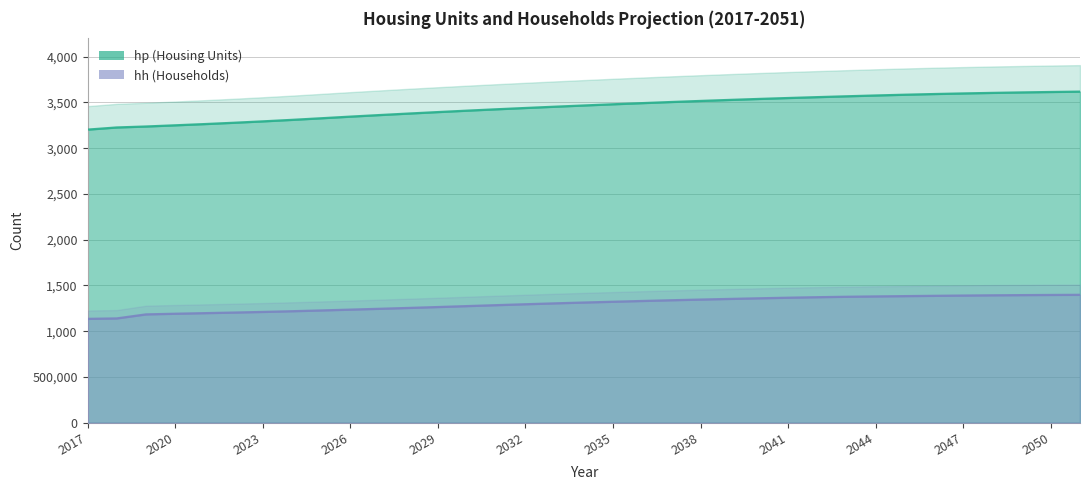

What are all the series names shown in the legend?

hp, hh